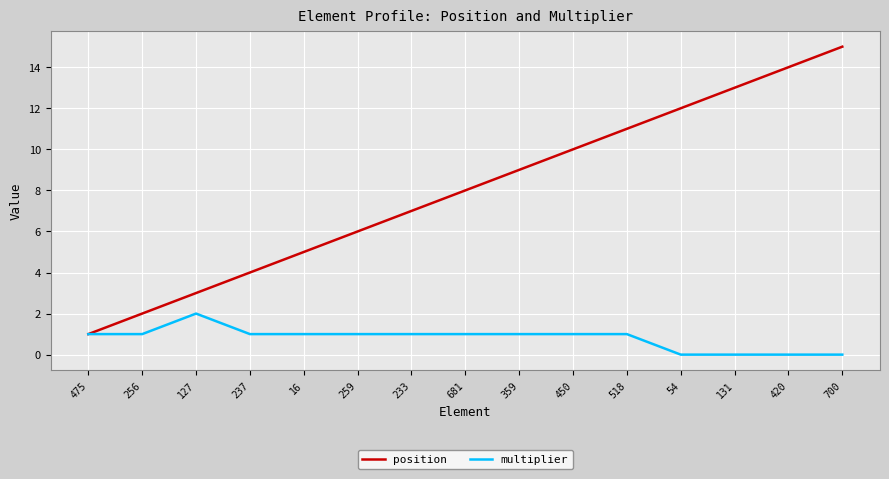

Rank the series at 127 from highest to lowest value.

position, multiplier